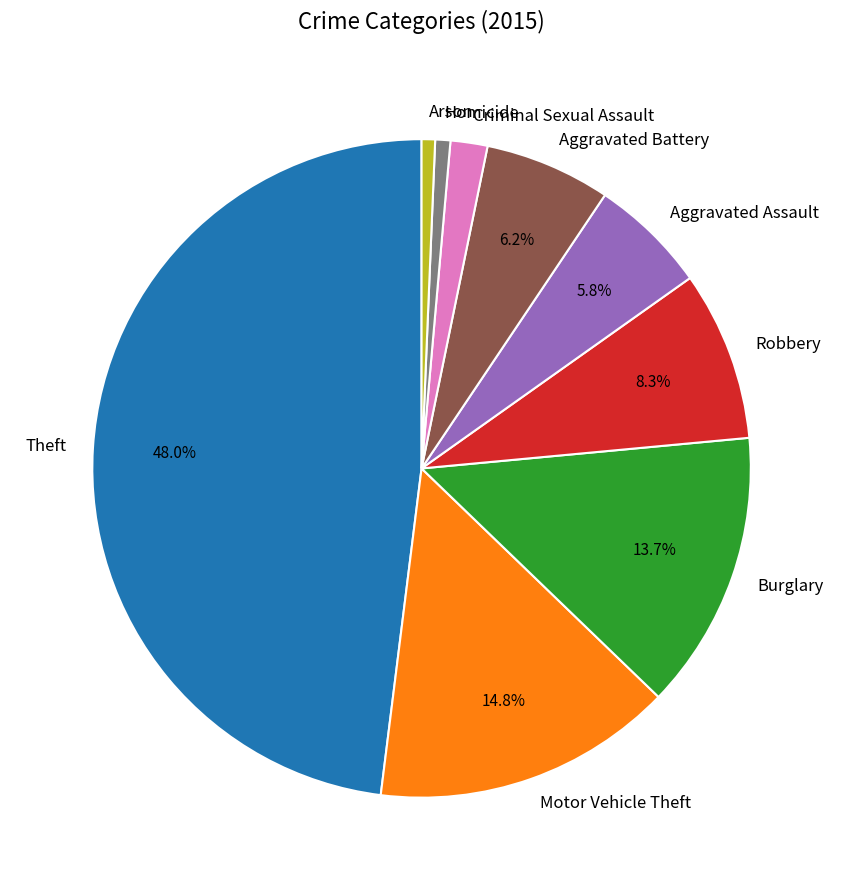

What is the largest slice in the pie chart?

Theft